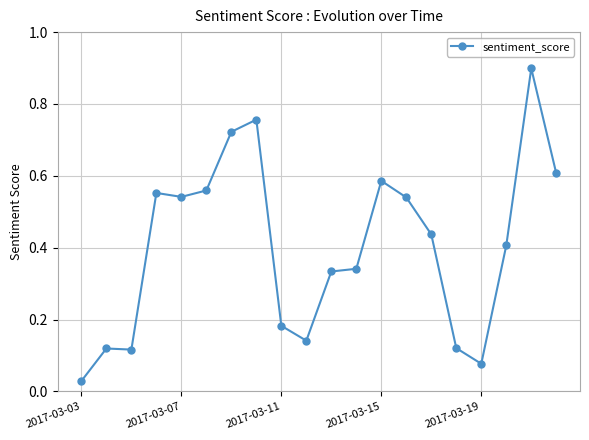

What is the difference between the maximum and minimum values?

0.9